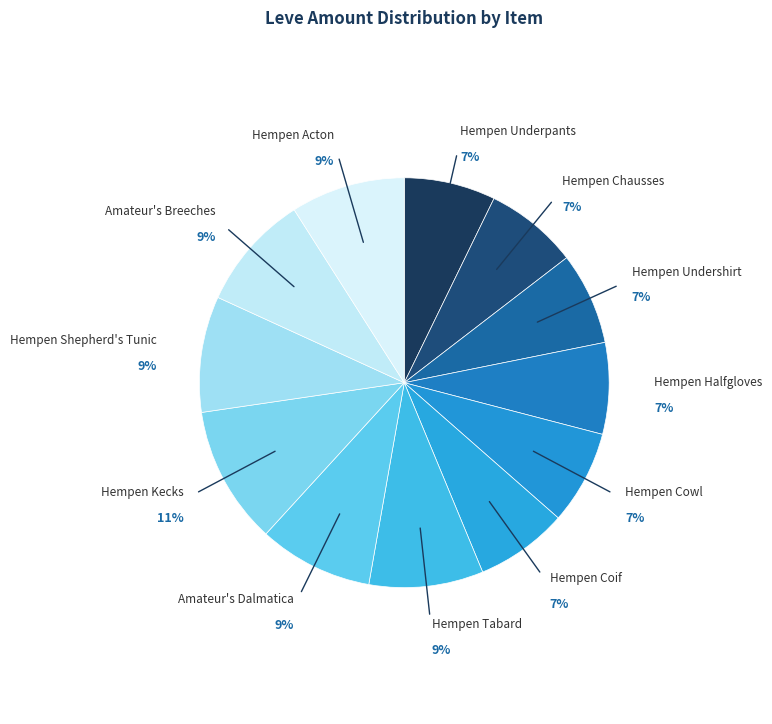

Which slice is the largest?

Hempen Kecks